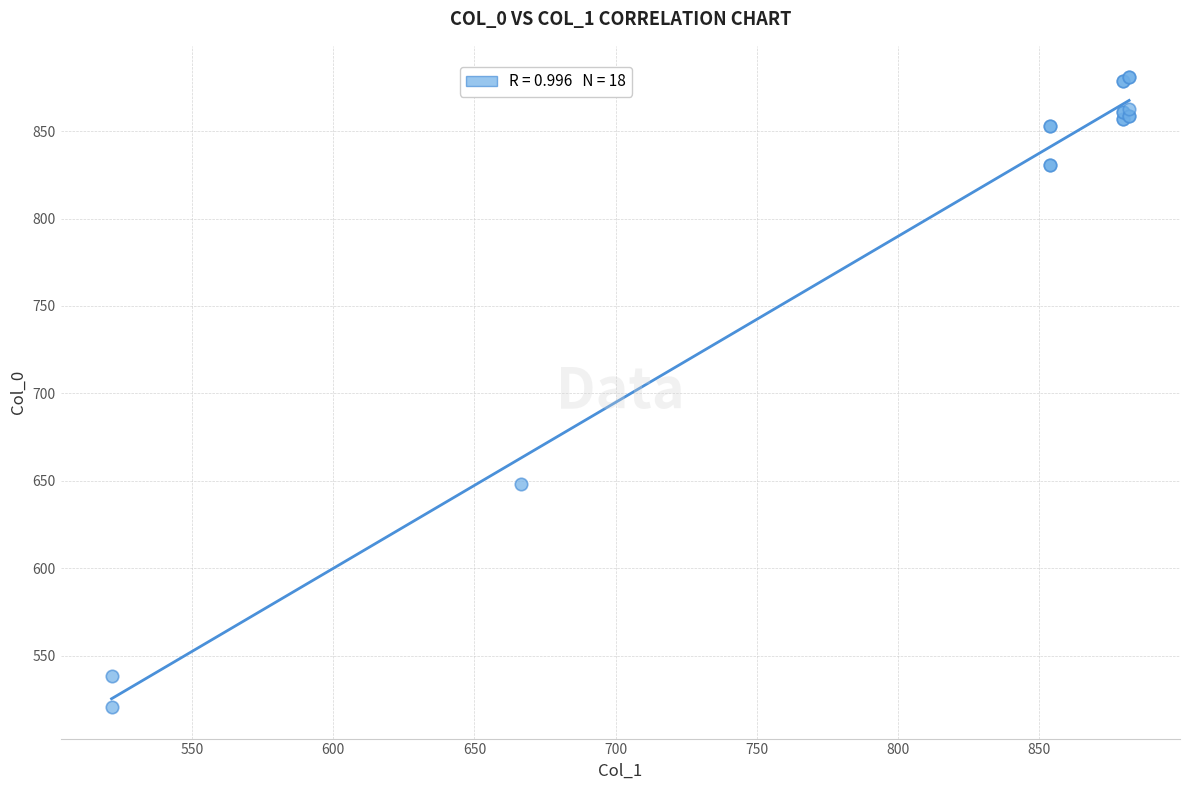

What Y value in the scatter plot is closest to 700?

648.4